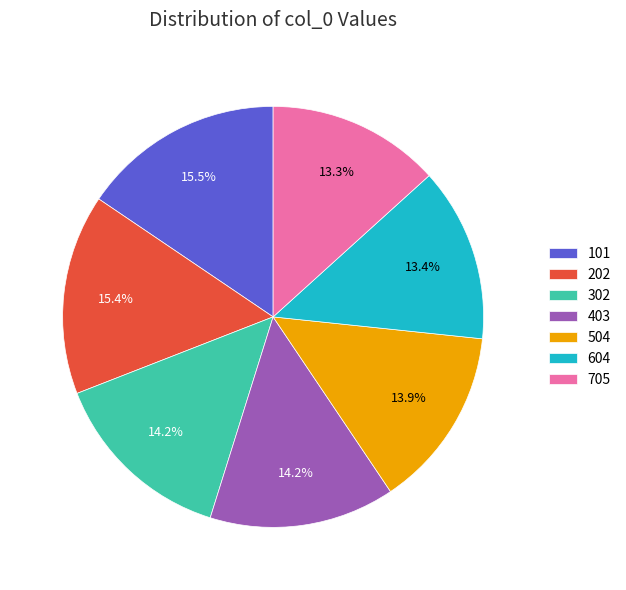

To the nearest percent, what is the combined percentage of 302 and 504?

28%